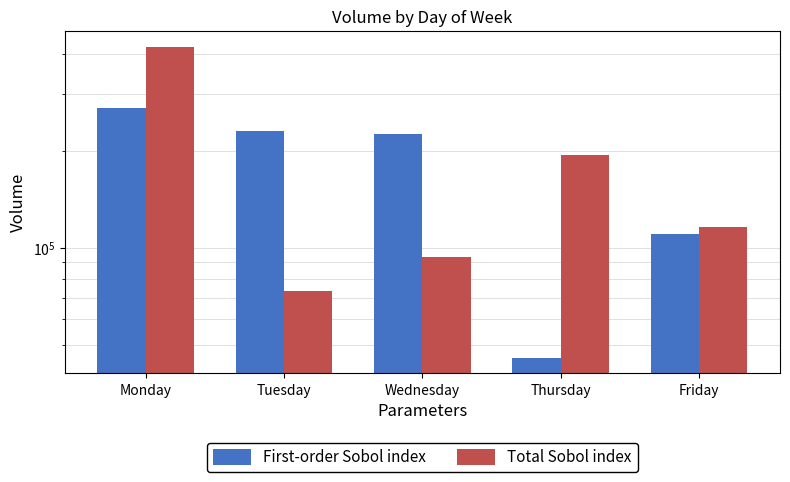

True or false: Total Sobol index has a value of 73460 at Tuesday.

True